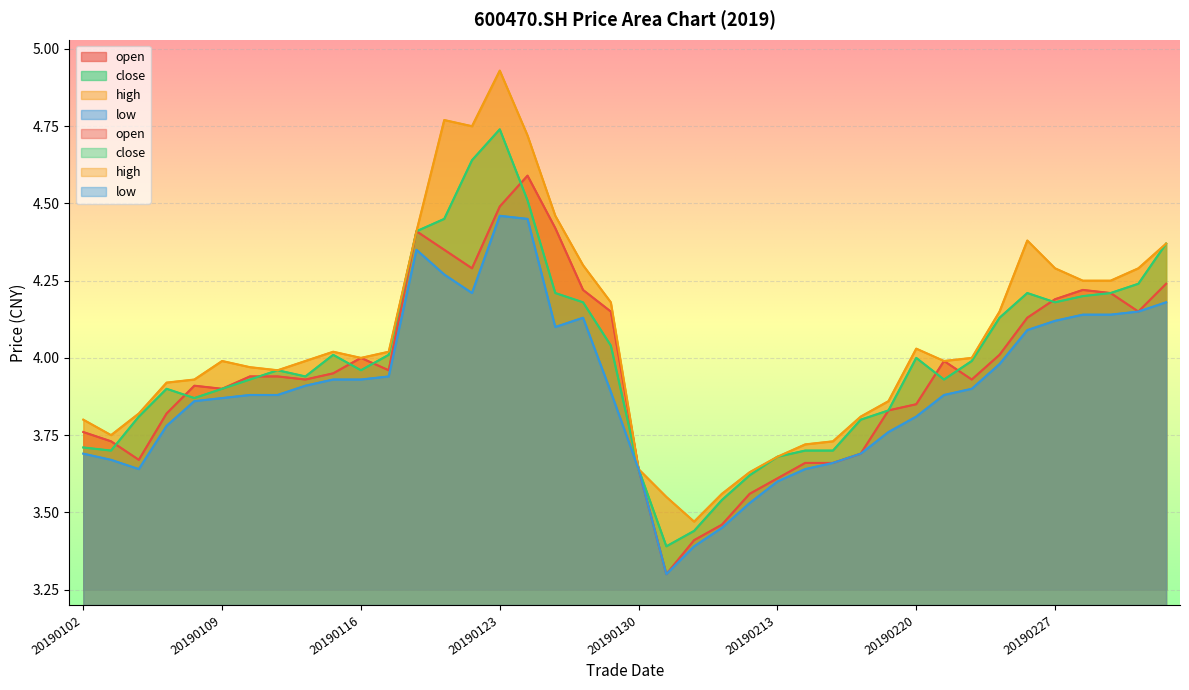

How many series are shown in this chart?

4